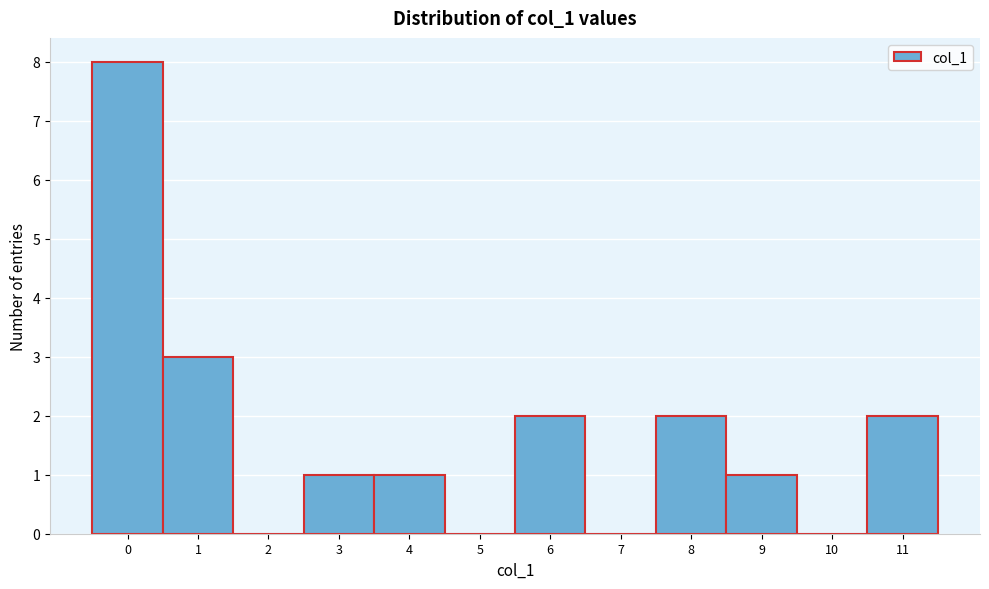

Reading left to right, list every bar in this chart as the range it spans on the x-axis followed by its height. The values are not printed on the chart, so give them approximately, as read against the axis.

-0.5 to 0.5: 8
0.5 to 1.5: 3
1.5 to 2.5: 0
2.5 to 3.5: 1
3.5 to 4.5: 1
4.5 to 5.5: 0
5.5 to 6.5: 2
6.5 to 7.5: 0
7.5 to 8.5: 2
8.5 to 9.5: 1
9.5 to 10.5: 0
10.5 to 11.5: 2